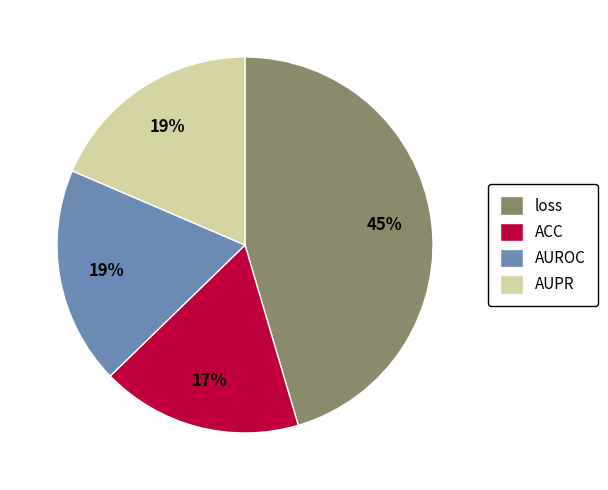

Which slice is the largest?

loss